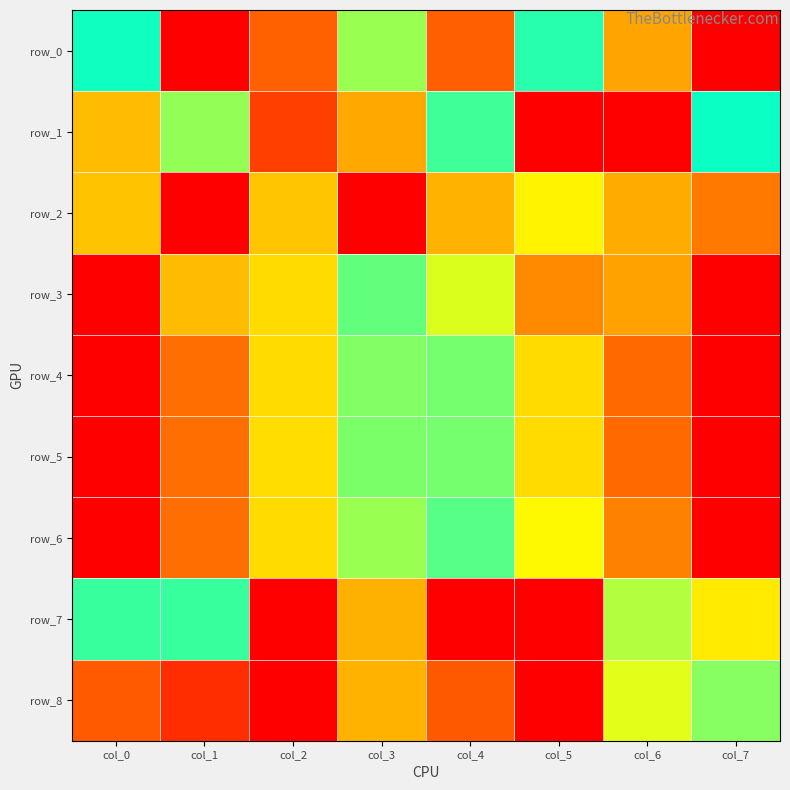

At how many categories does at least one series exceed 0?

8